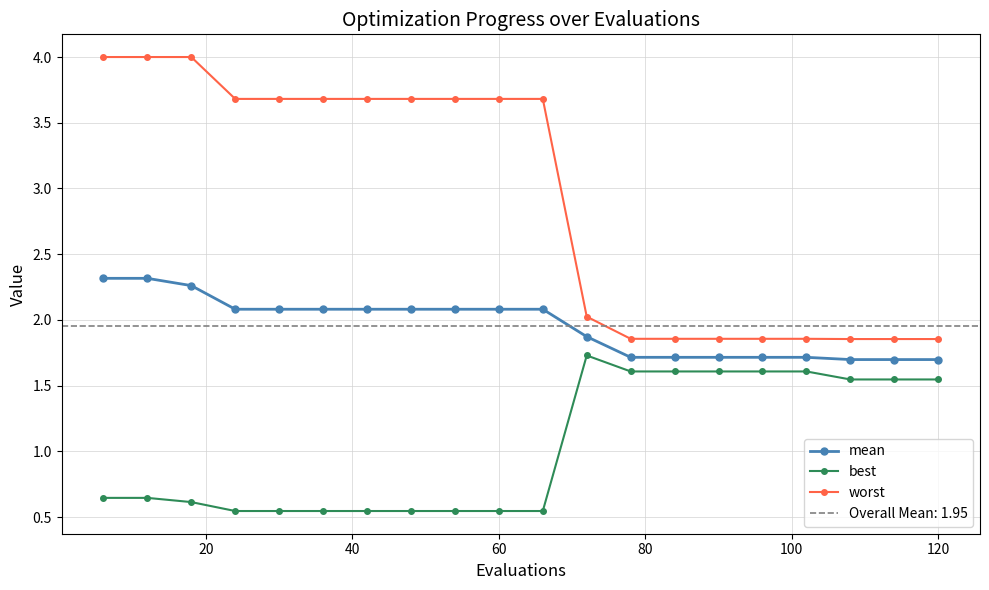

How many worst values are between 1 and 3?

9